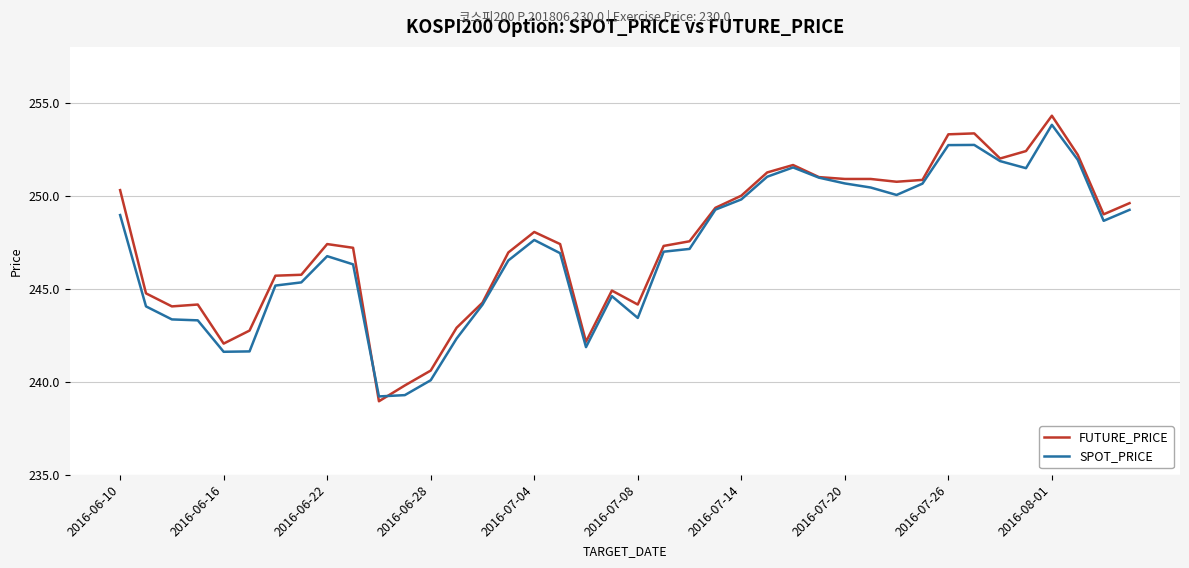

What is the lowest value of the SPOT_PRICE series?

239.2